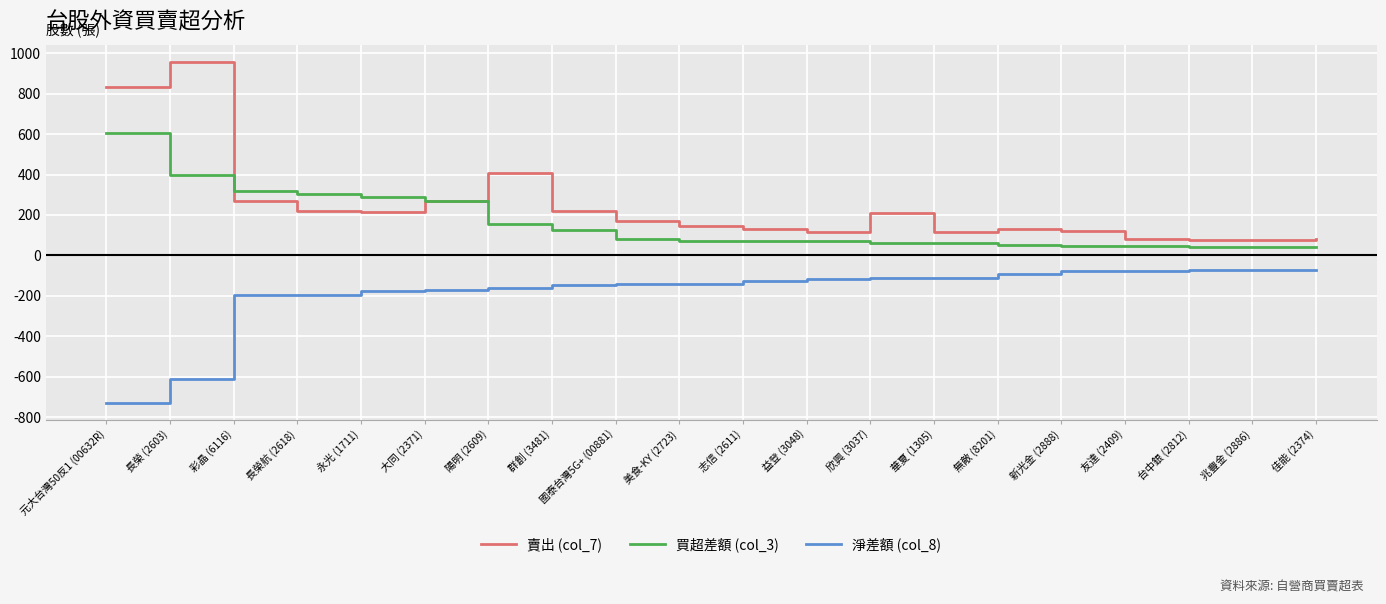

Which category has the highest value across all series?

長榮 (2603)